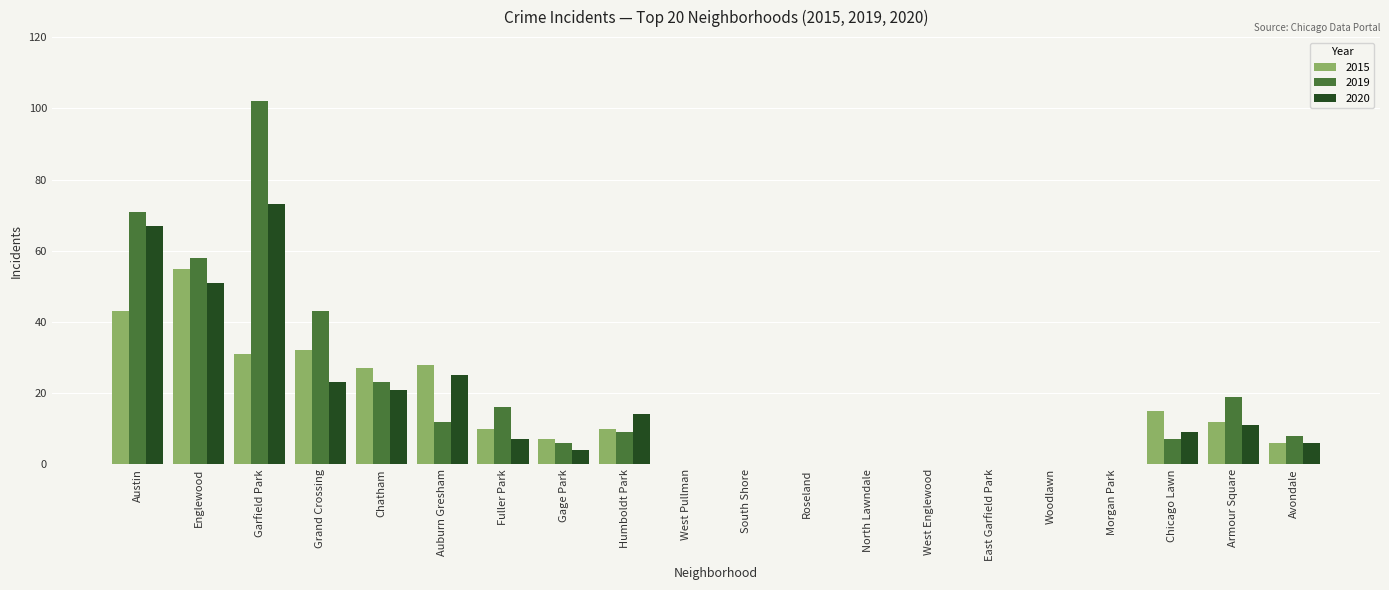

Count the number of data series in this chart.

3